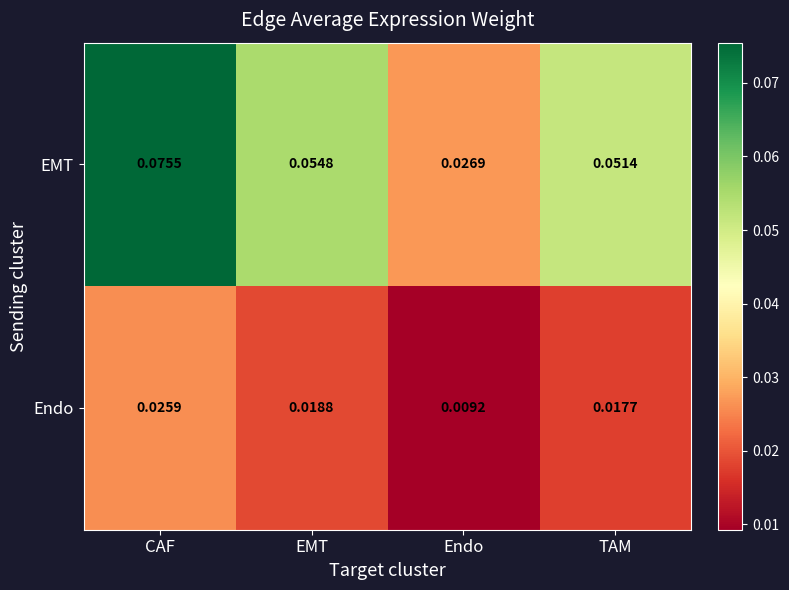

Rank the series by their average value, from lowest to highest.

Endo, EMT